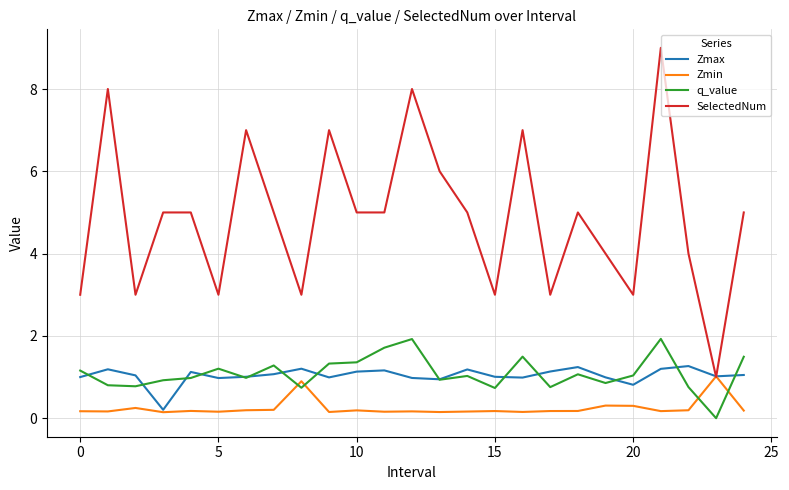

True or false: q_value and SelectedNum intersect in this chart.

False